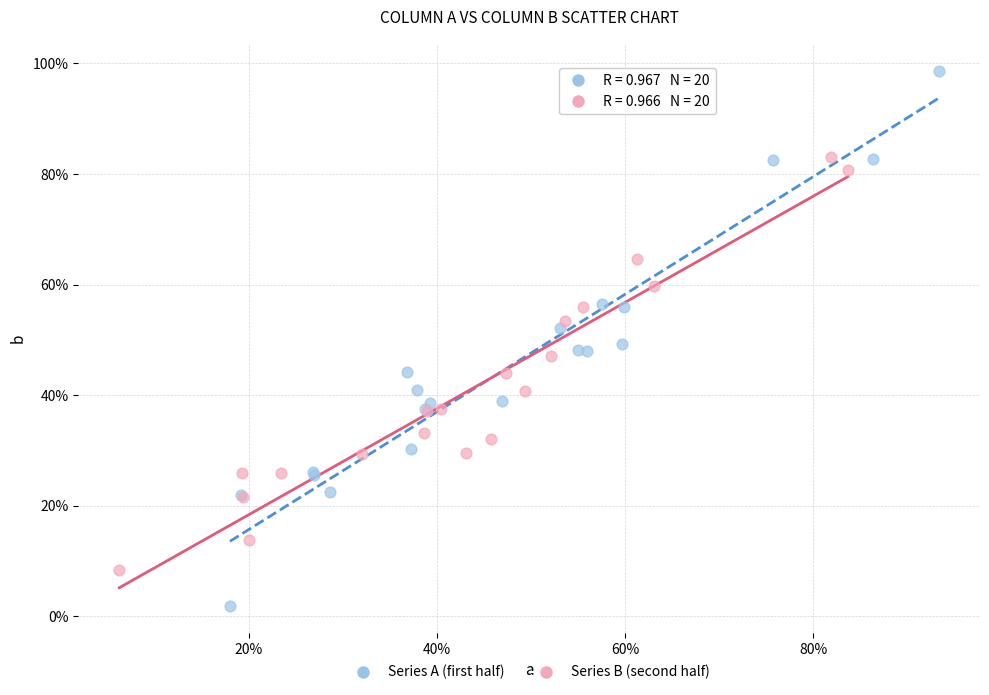

What are all the series names shown in the legend?

Series A (first half), Series B (second half)